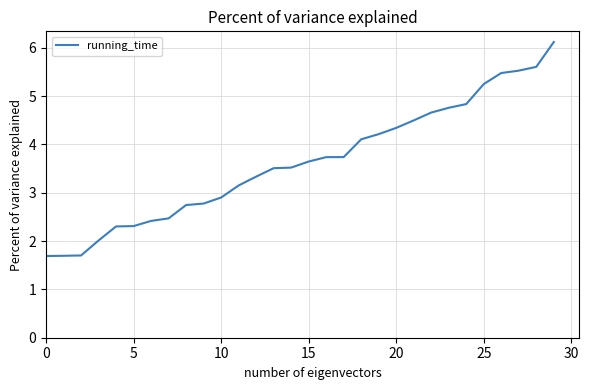

What is the difference between the second highest and minimum values?

3.9